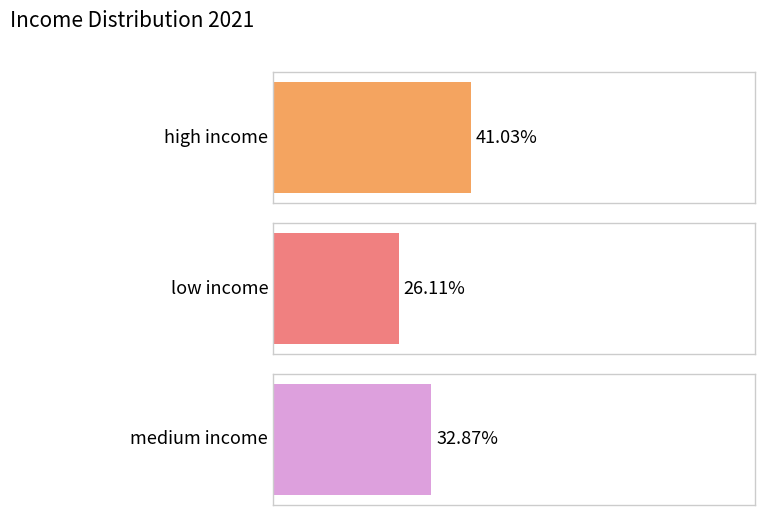

Approximately how many times larger is the value at high income compared to low income?

1.6